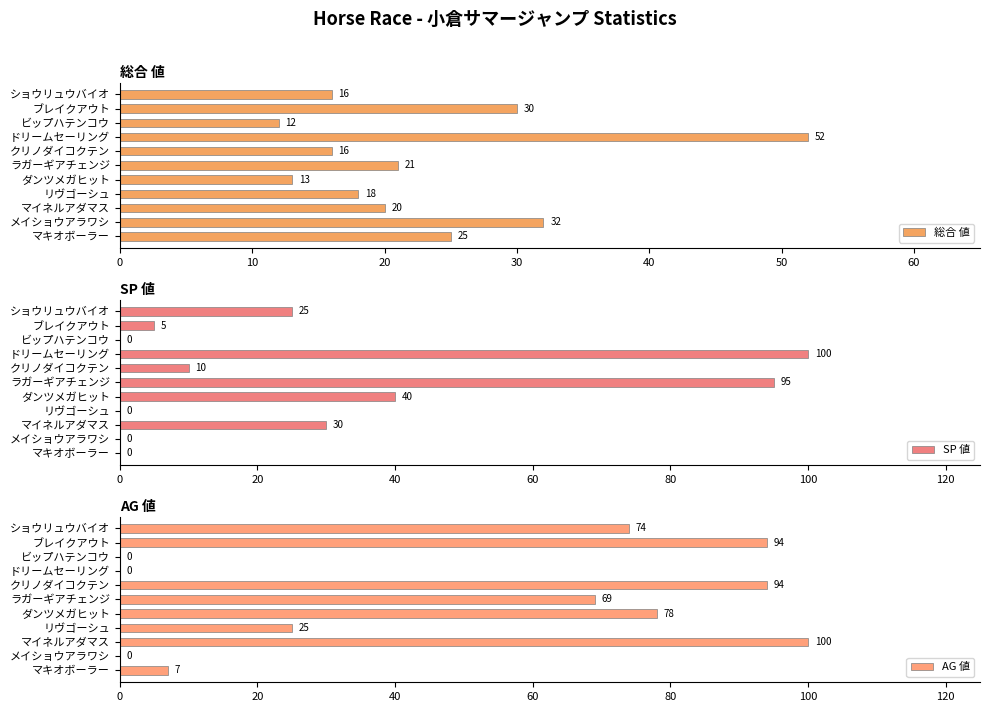

What is the difference between the maximum and second lowest values in the 総合 値 series?

39